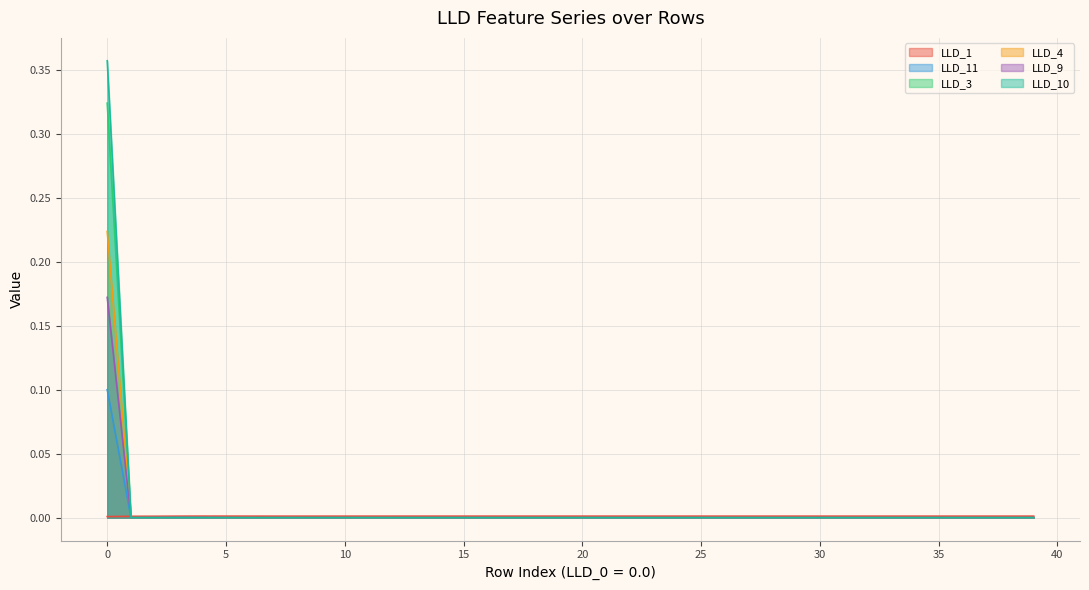

True or false: LLD_10 and LLD_11 intersect in this chart.

True